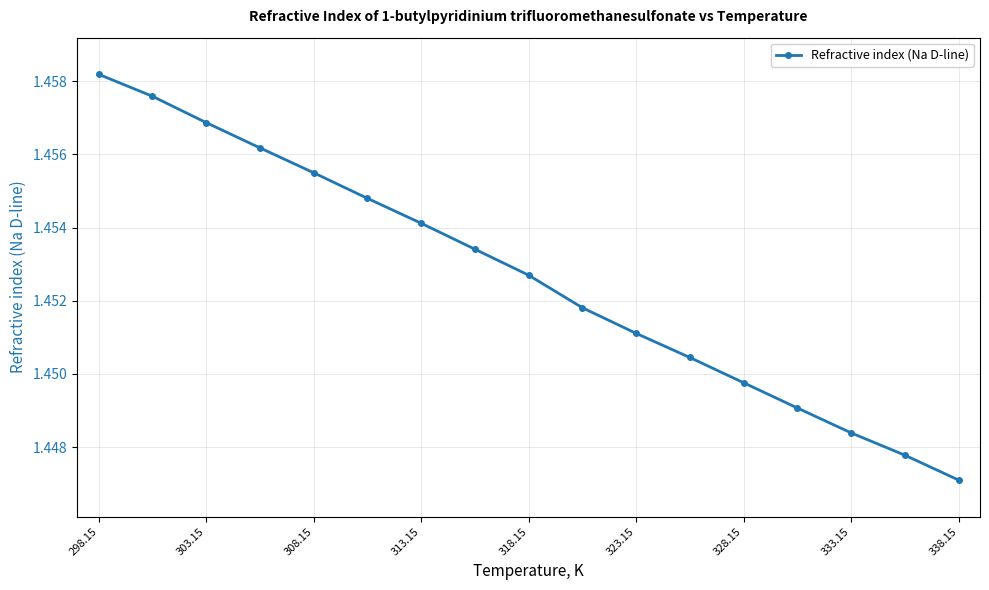

What is the sum of all values?

24.7